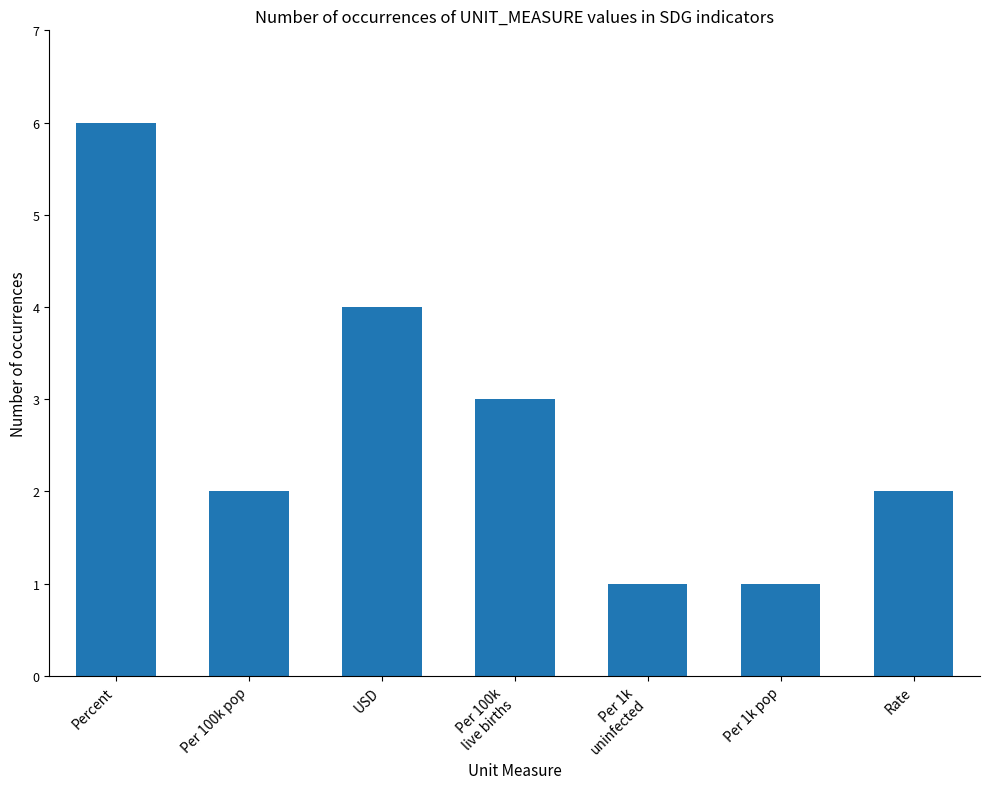

What is the greatest value displayed?

6